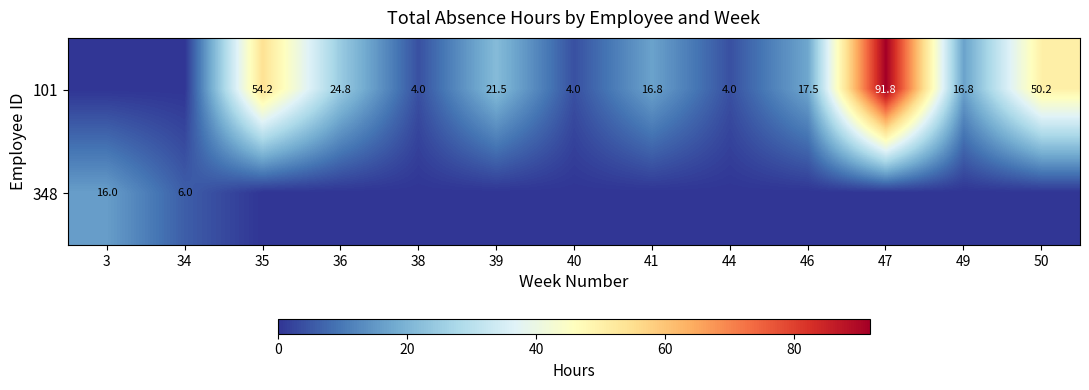

What is the greatest value displayed?

91.8